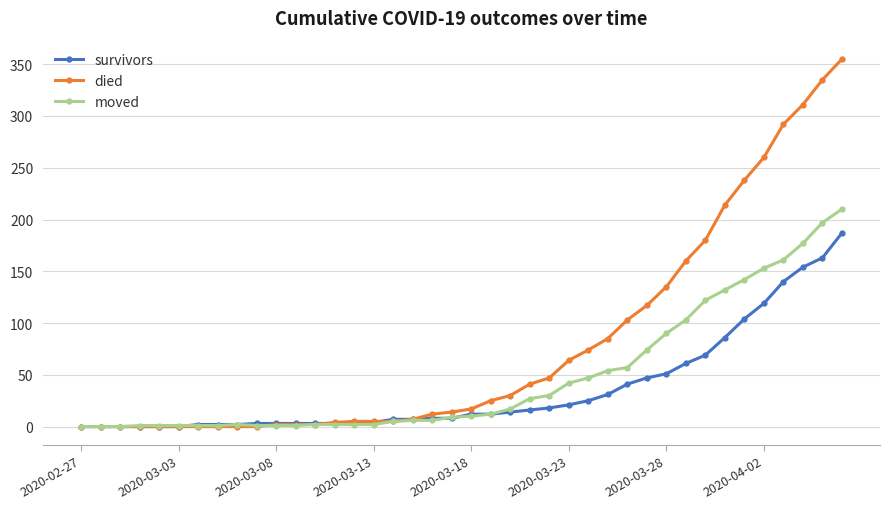

Which series has the largest range (max minus min)?

died